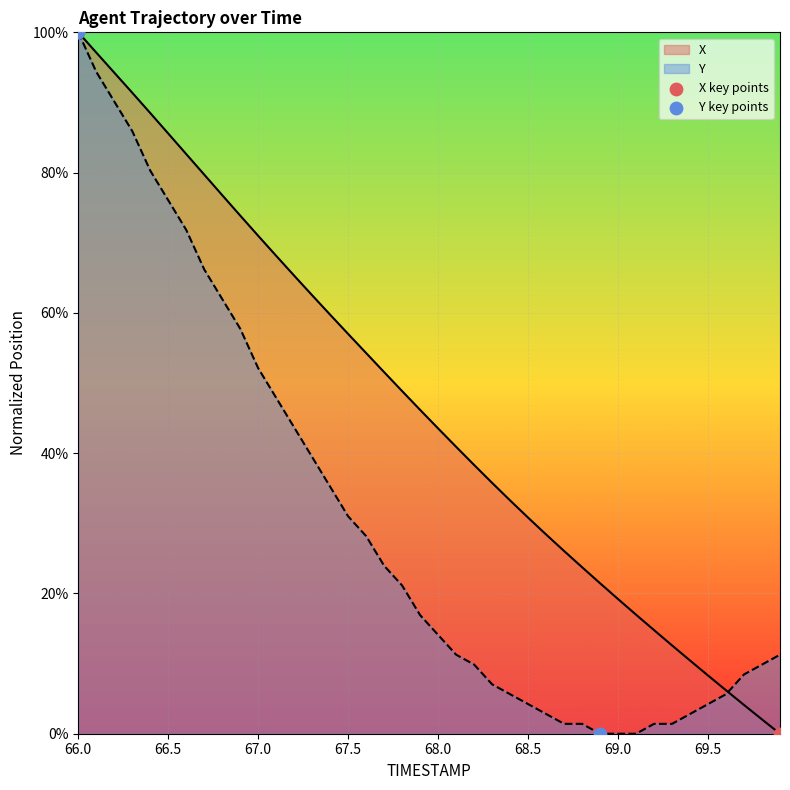

Which series contains the highest Y value?

X key points